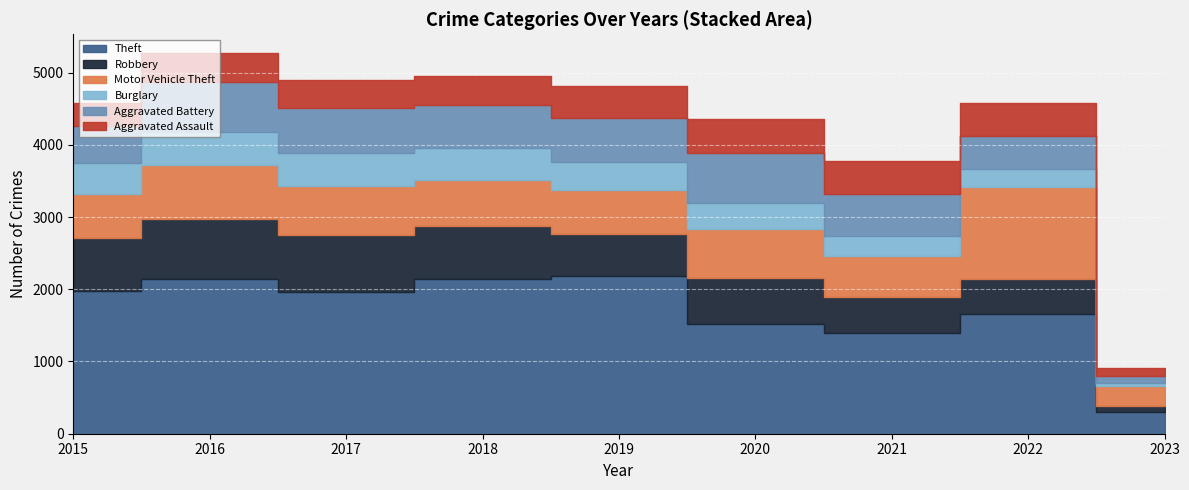

Reading left to right, transcribe all the data shown in this chart.

Theft: 1981	2148	1968	2140	2190	1518	1392	1652	301
Robbery: 726	819	780	741	577	639	506	497	81
Motor Vehicle Theft: 614	756	680	631	611	674	560	1272	283
Burglary: 422	451	453	443	383	363	280	251	39
Aggravated Battery: 515	691	623	600	608	691	587	446	101
Aggravated Assault: 323	402	396	392	452	468	452	457	100